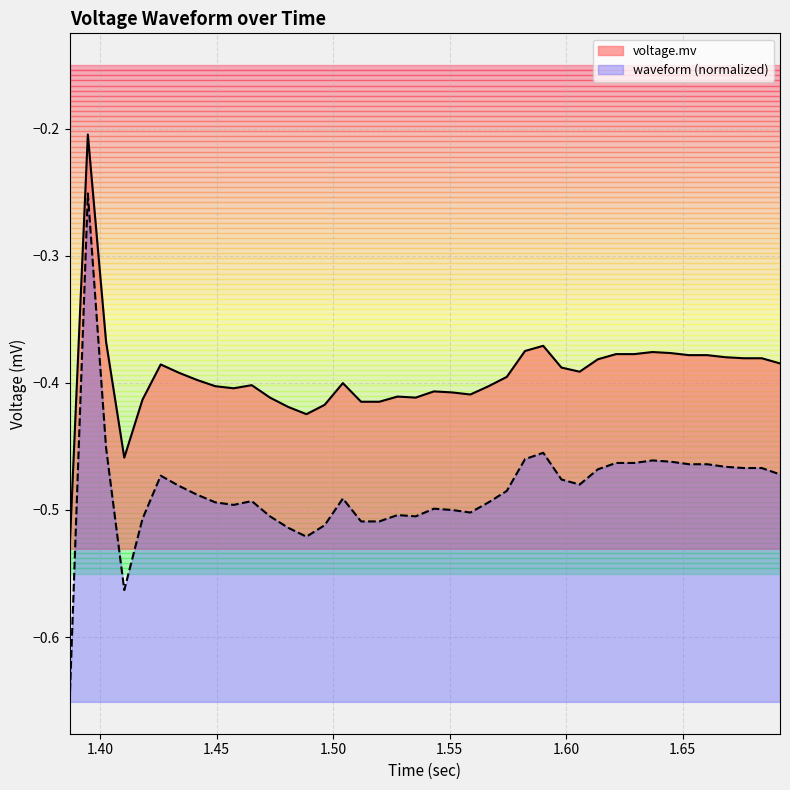

What is the difference between the second highest and second lowest values?

0.1